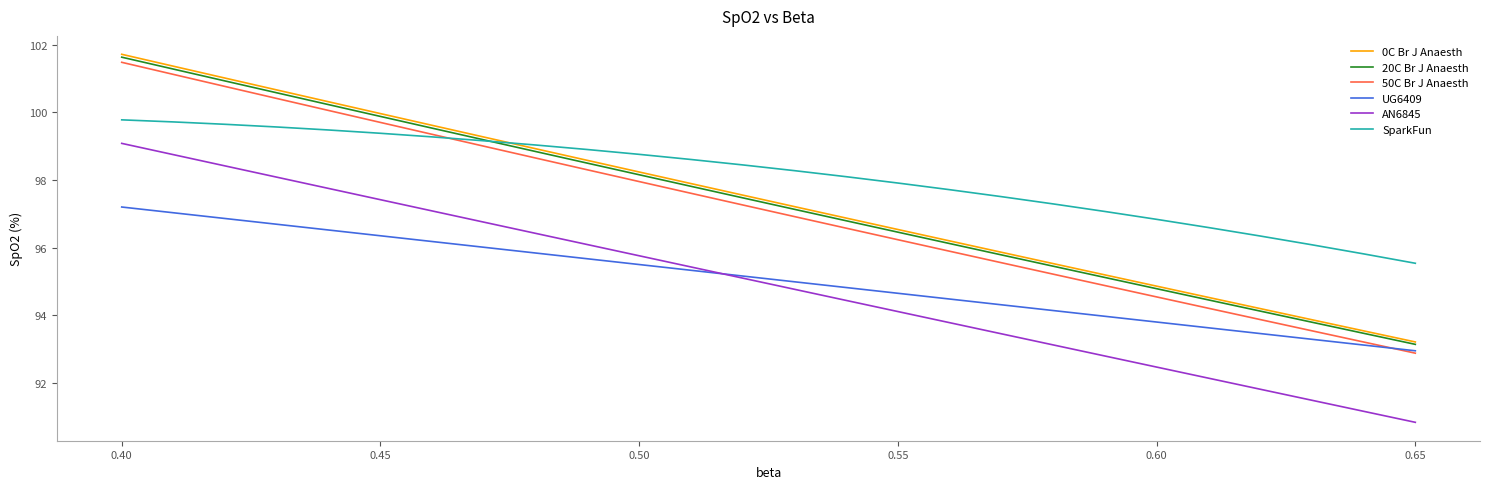

Which series has the largest total across all categories?

SparkFun